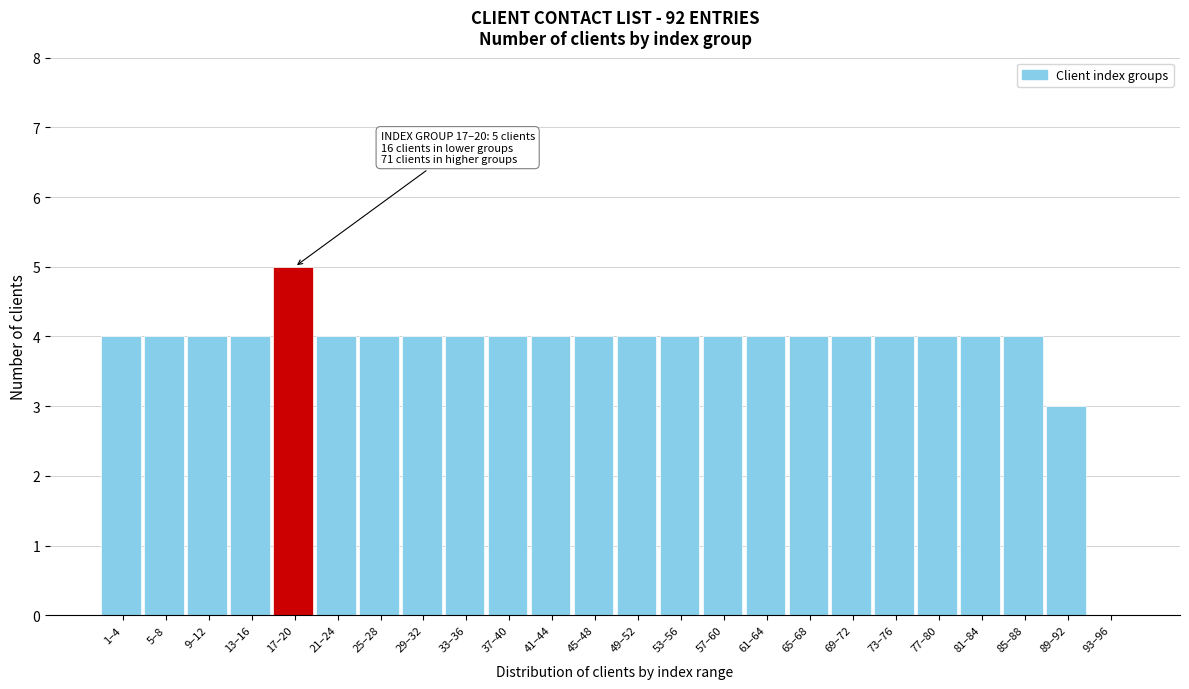

Reading left to right, list all the values displayed in this chart.

1–4=4	5–8=4	9–12=4	13–16=4	17–20=5	21–24=4	25–28=4	29–32=4	33–36=4	37–40=4	41–44=4	45–48=4	49–52=4	53–56=4	57–60=4	61–64=4	65–68=4	69–72=4	73–76=4	77–80=4	81–84=4	85–88=4	89–92=3	93–96=0